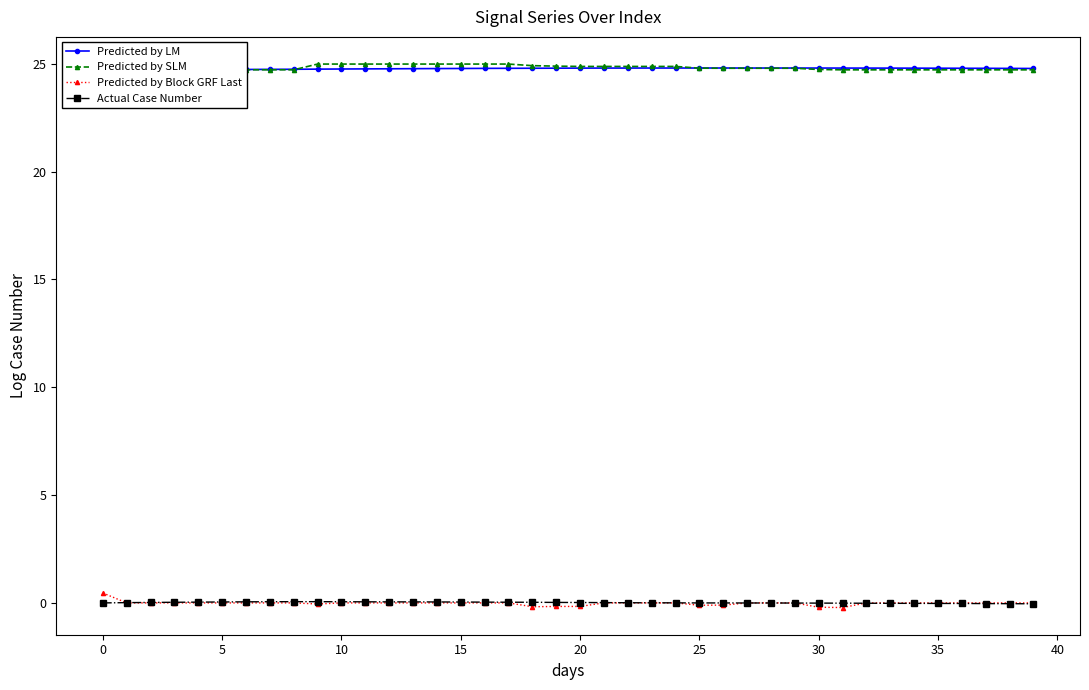

In Actual Case Number, how many points are higher than both neighbors (excluding endpoints)?

1